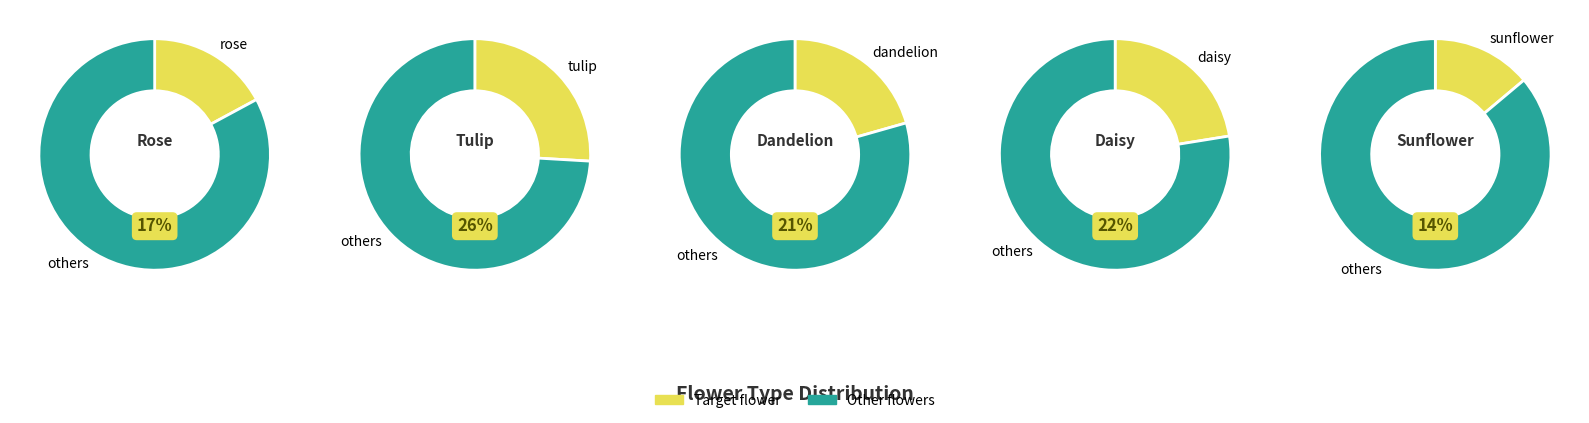

To the nearest percent, what portion does dandelion represent?

21%